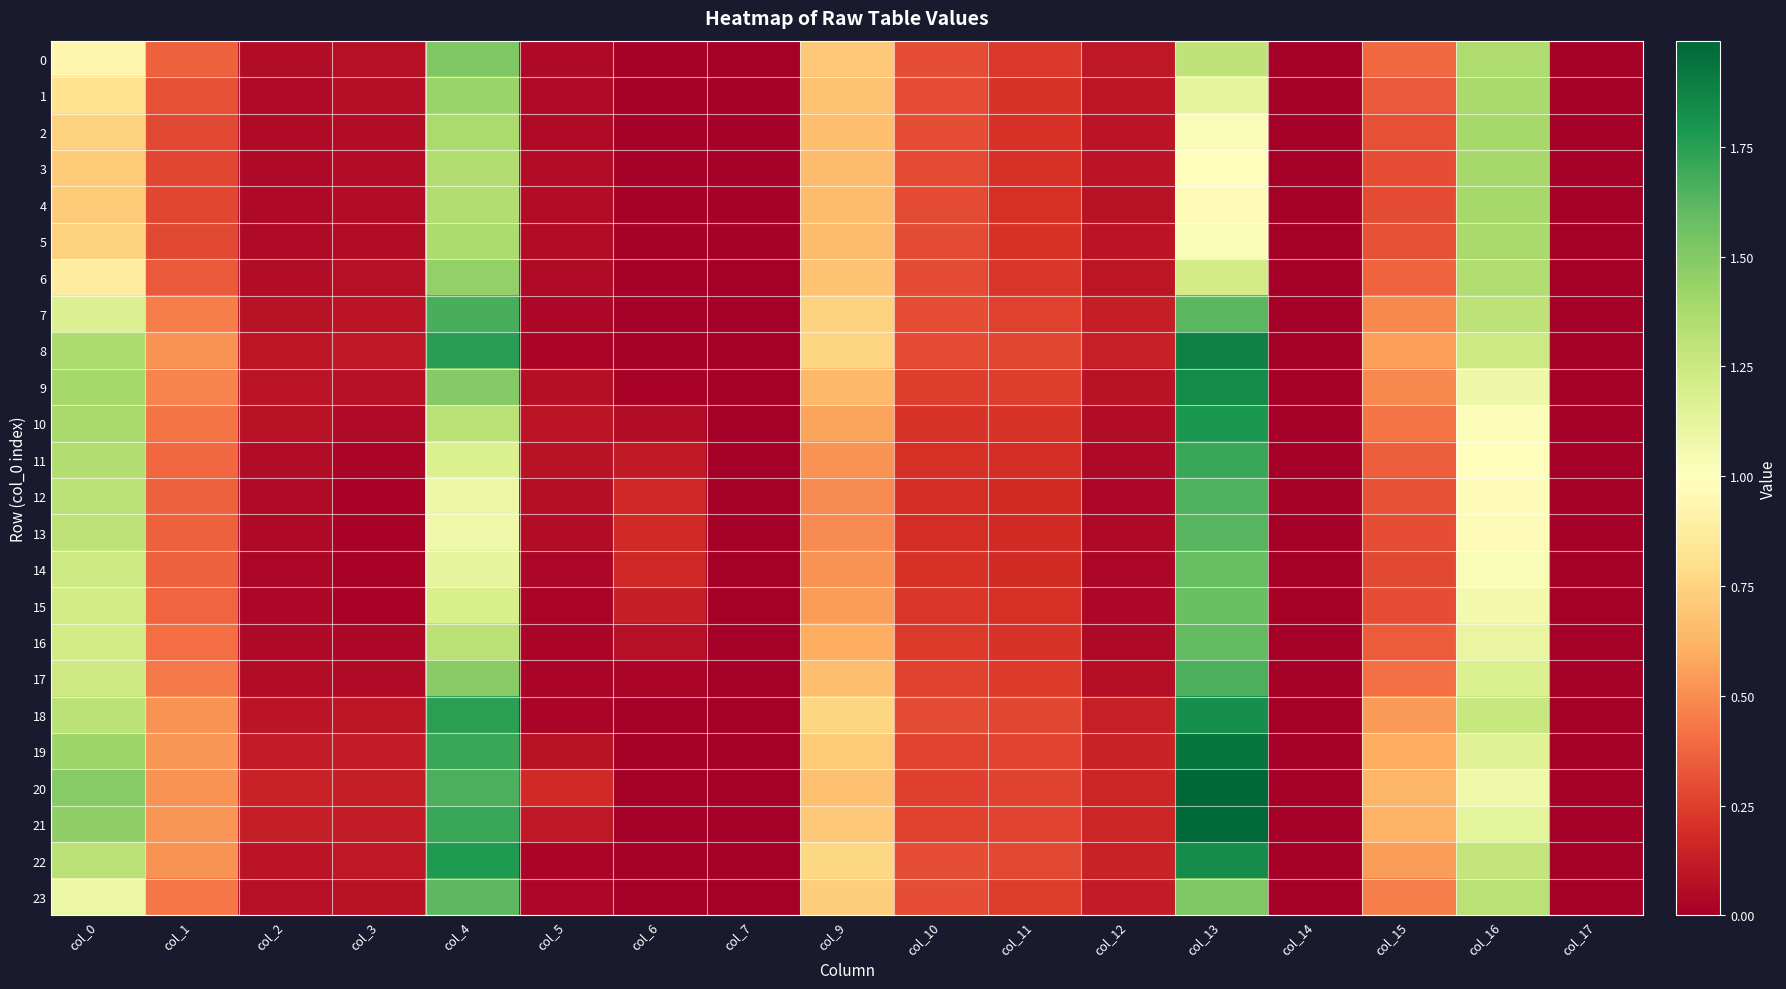

Which series has the largest total across all categories?

21